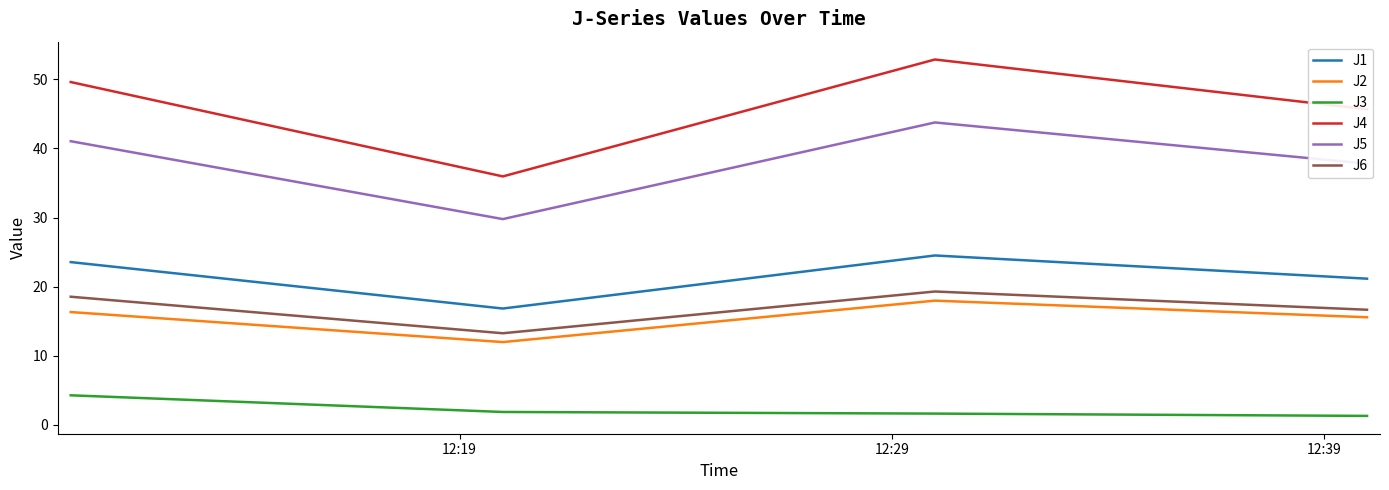

Which series has the widest spread of values?

J4